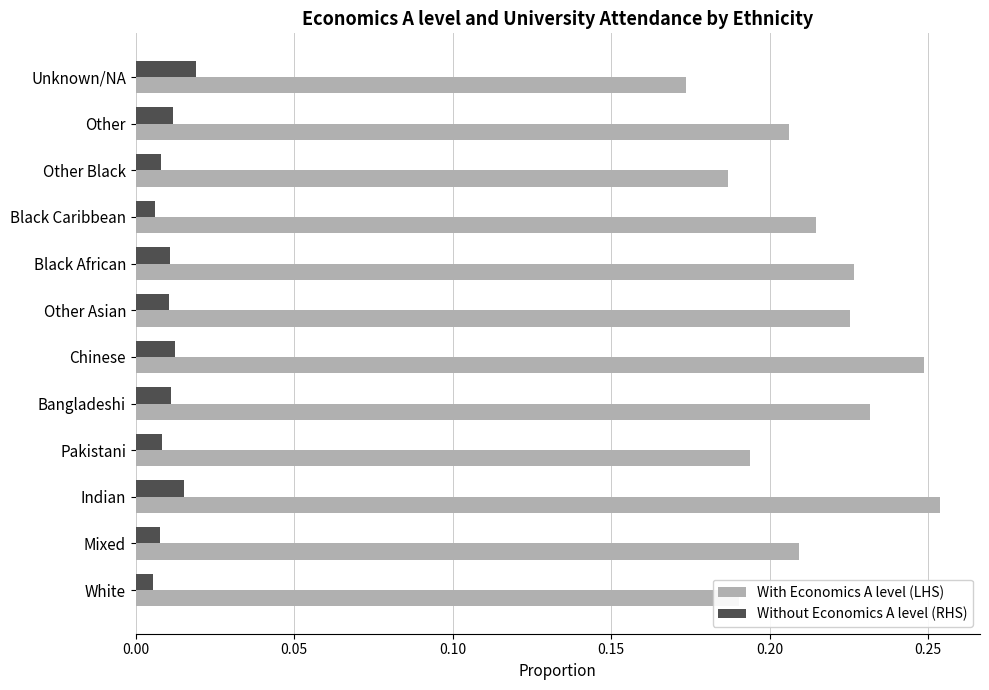

True or false: With Economics A level (LHS) has a value of 0.3 at Other Black.

False